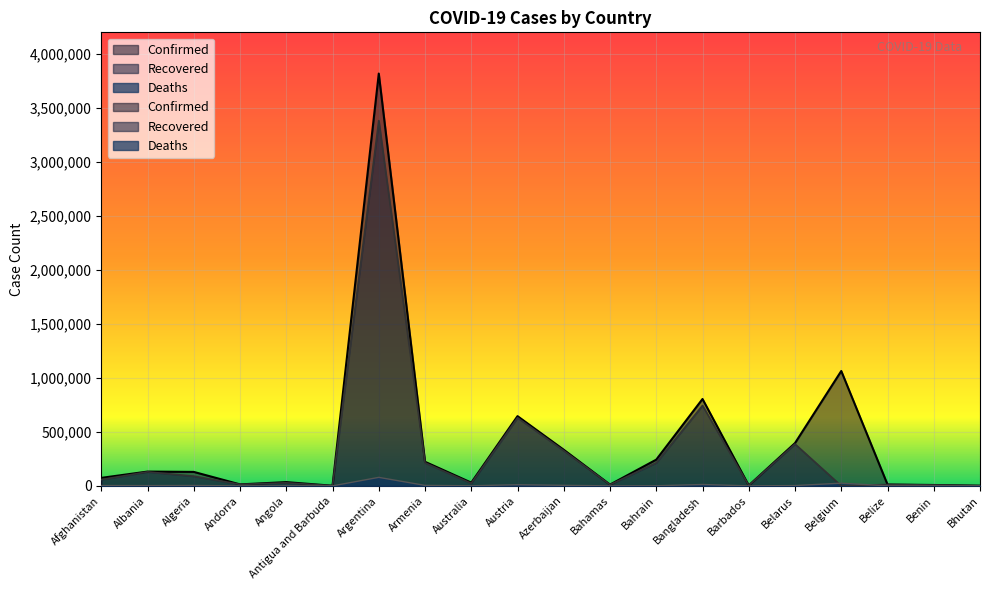

What is the difference between the second highest and minimum values in the Recovered series?

744065